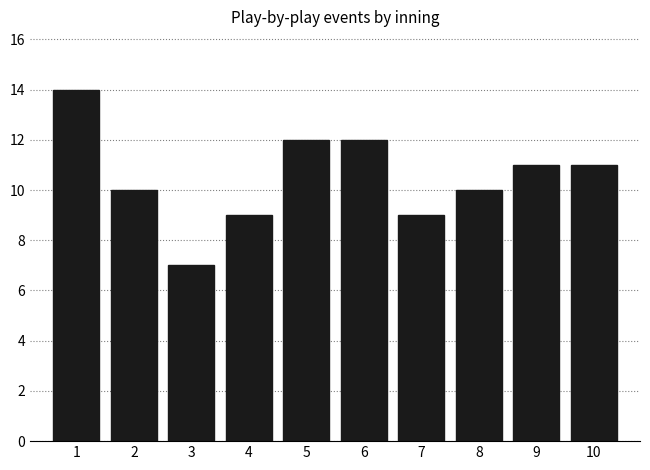

Reading left to right, transcribe all the data shown in this chart.

1=14	2=10	3=7	4=9	5=12	6=12	7=9	8=10	9=11	10=11